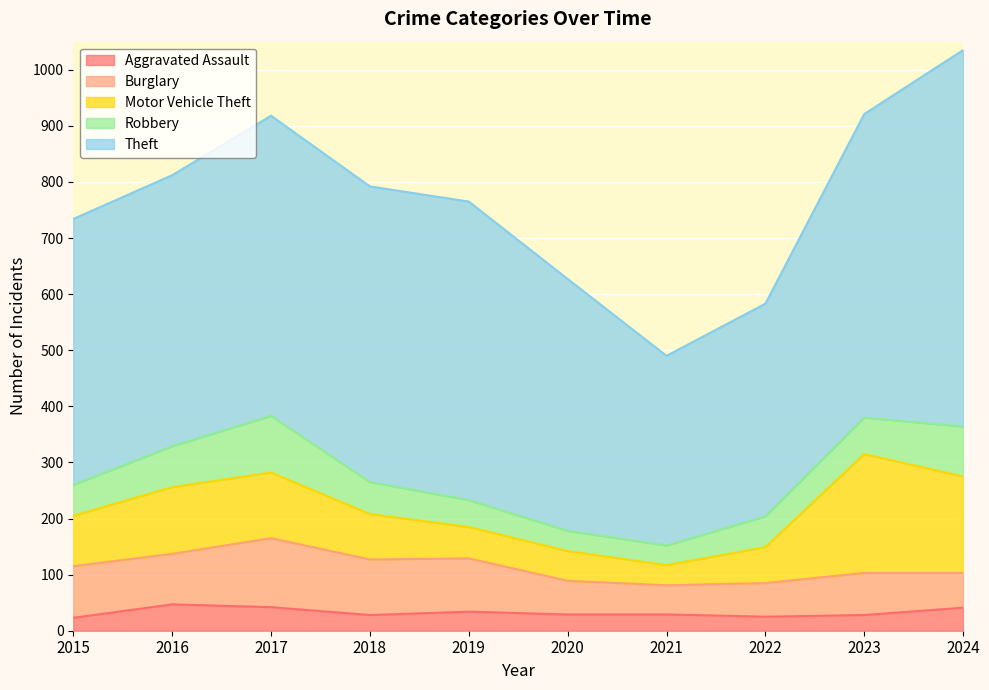

Is it true that Robbery equals 38 at 2016?

False